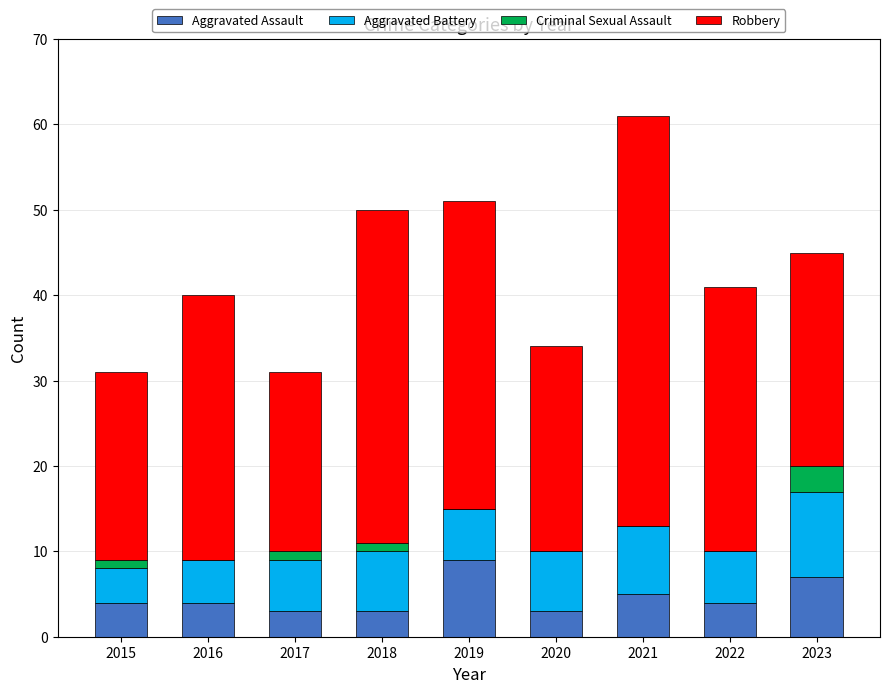

Is it true that Aggravated Assault equals 4 at 2016?

True